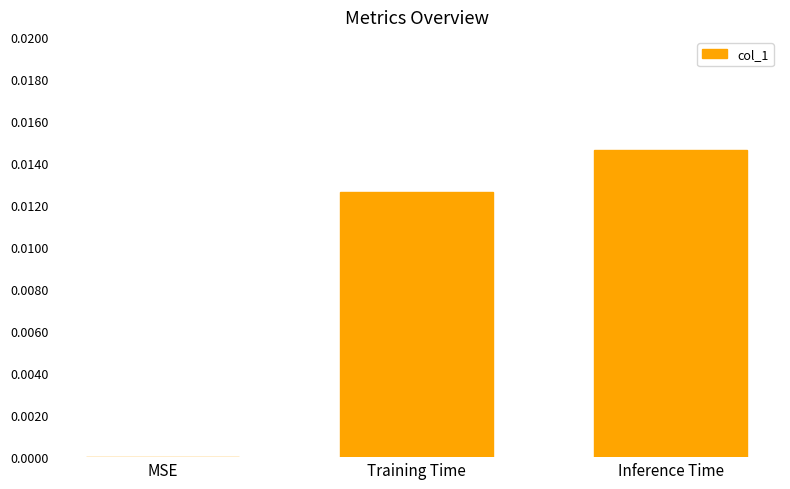

Which has a higher value, MSE or Inference Time?

Inference Time